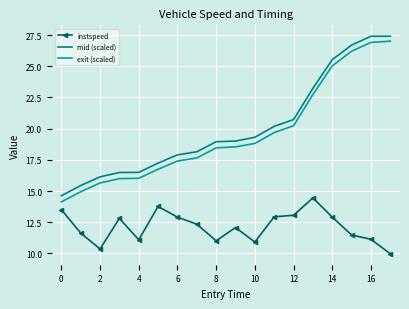

What is the greatest value displayed?

27.4